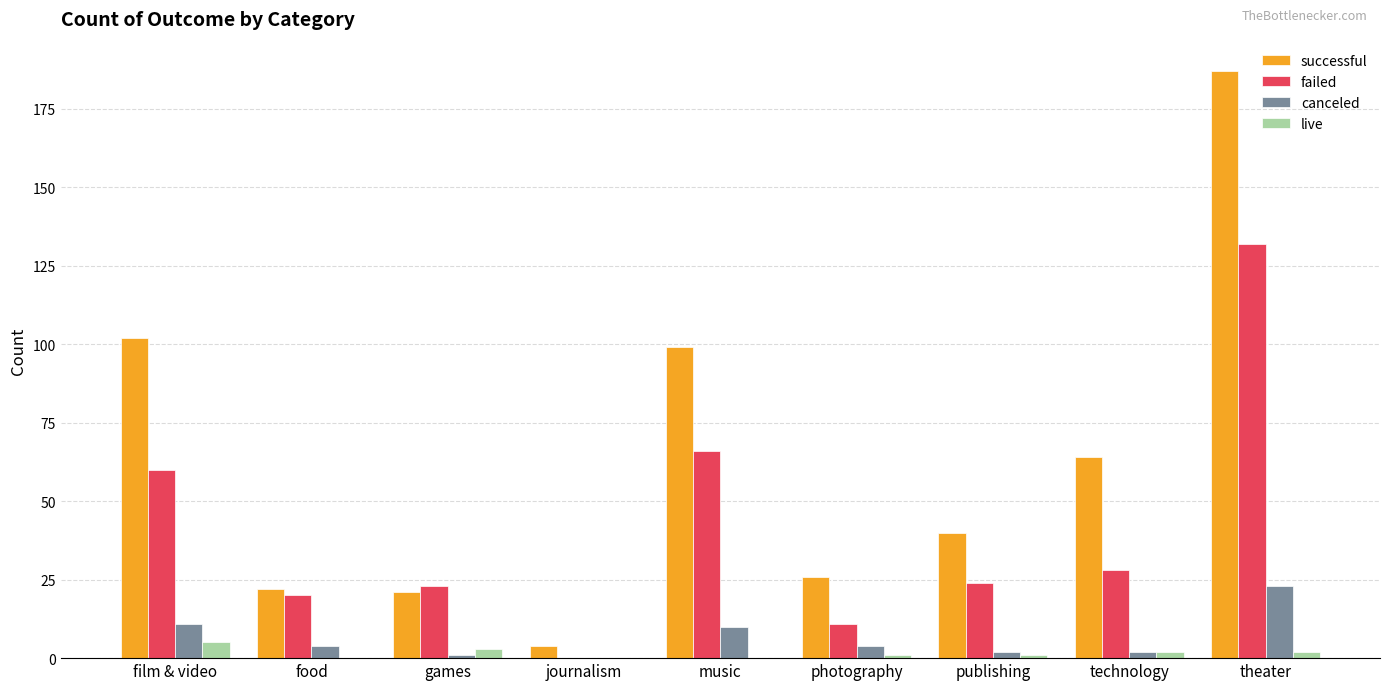

What is the approximate value of failed at film & video, to the nearest 10?

60